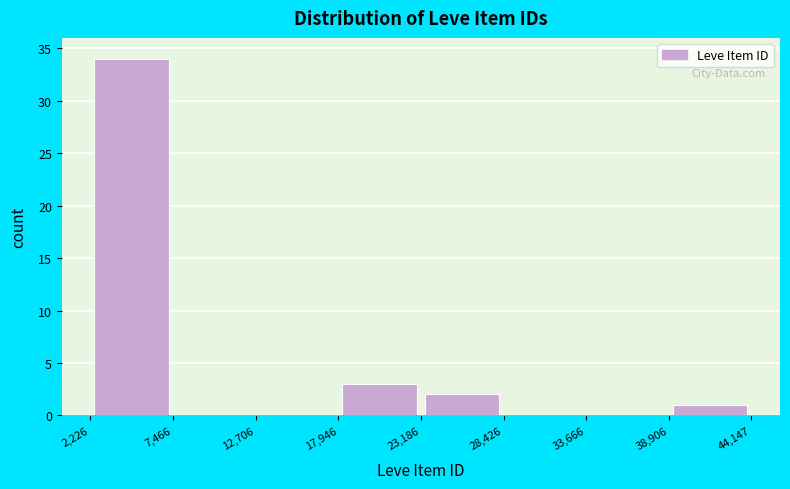

What is the height of the bar covering 23,186 to 28,426 on the x-axis? The values are not printed on the chart, so give them approximately, as read against the axis.

2